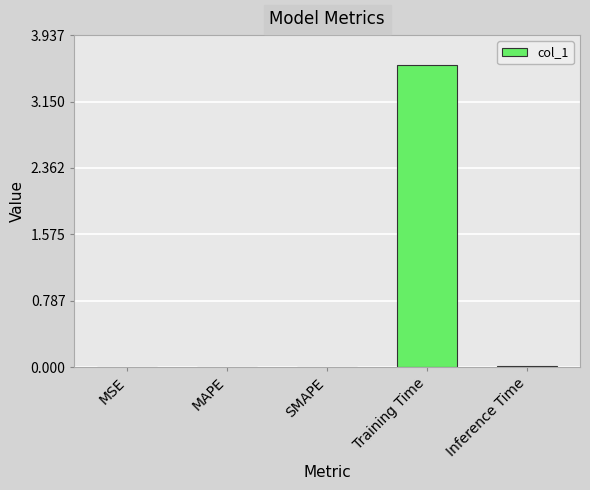

Which label corresponds to the largest value in the chart?

Training Time